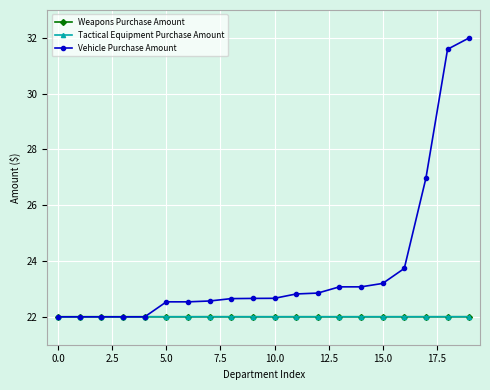

At how many categories does at least one series exceed 24?

3